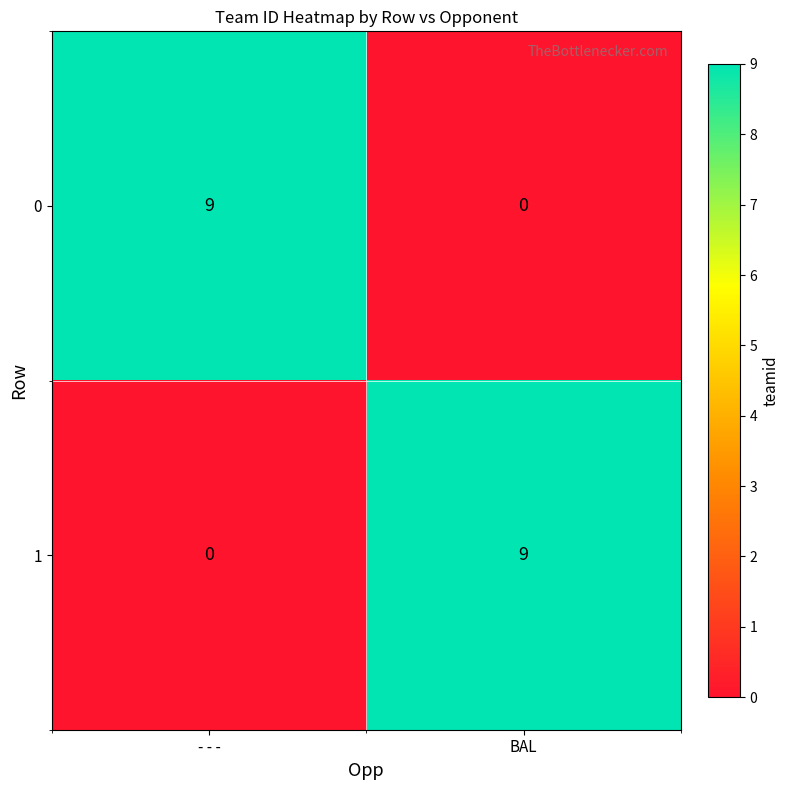

The value of 1 at BAL is 4. True or false?

False